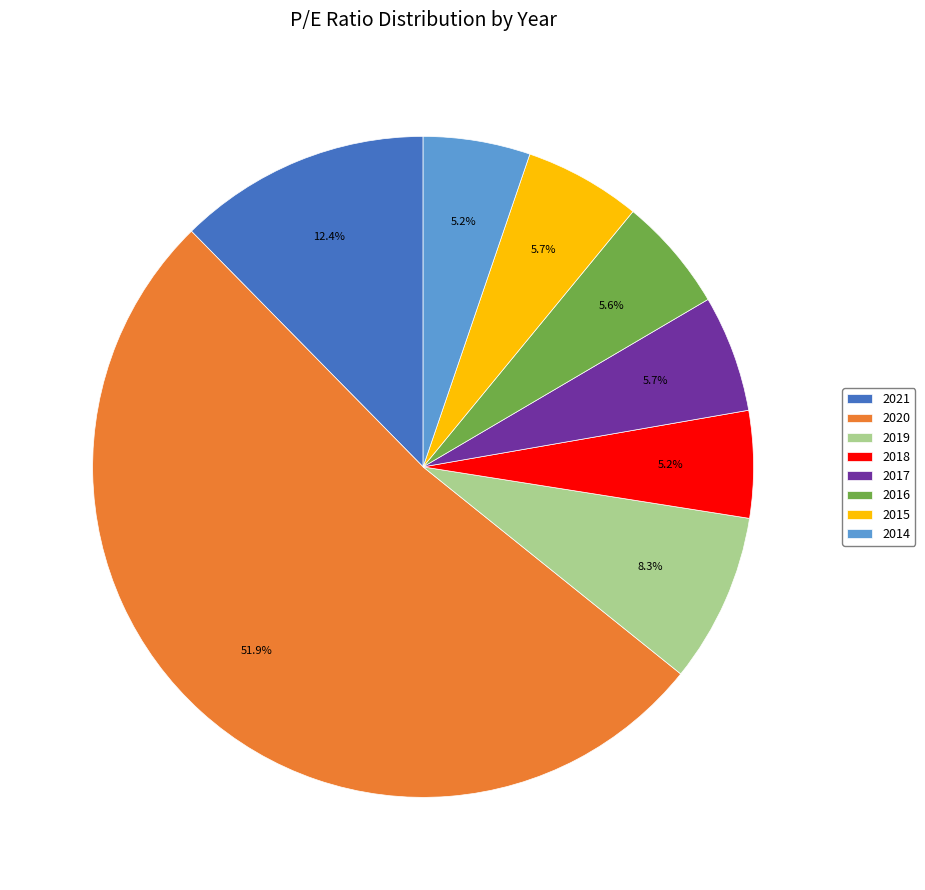

Is the sum of 2021 and 2014 greater than half?

No